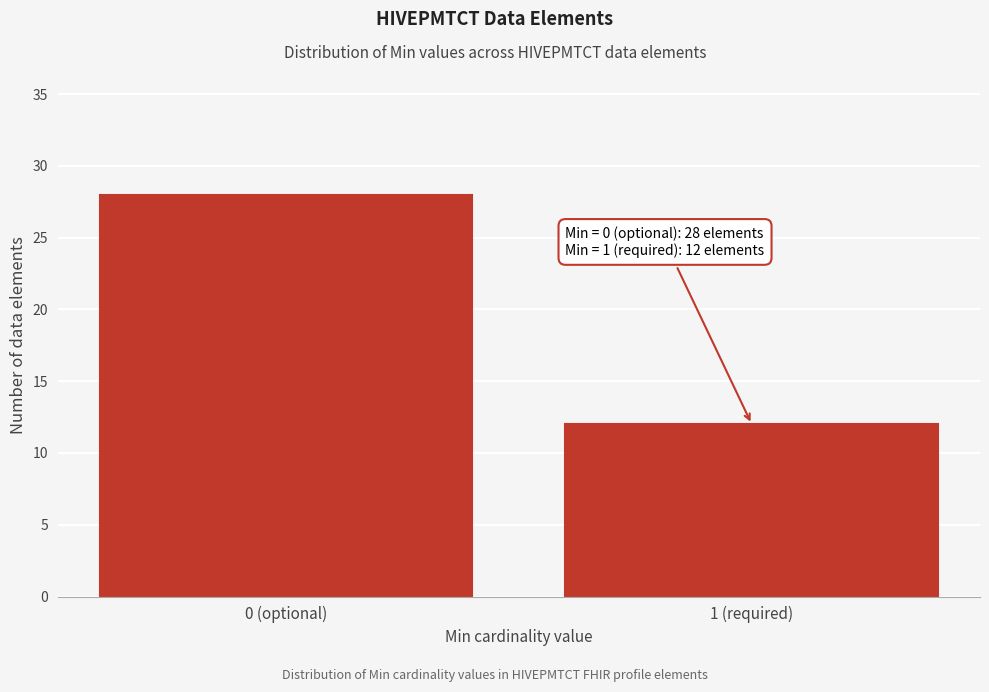

Reading left to right, extract all data points from this chart.

28	12